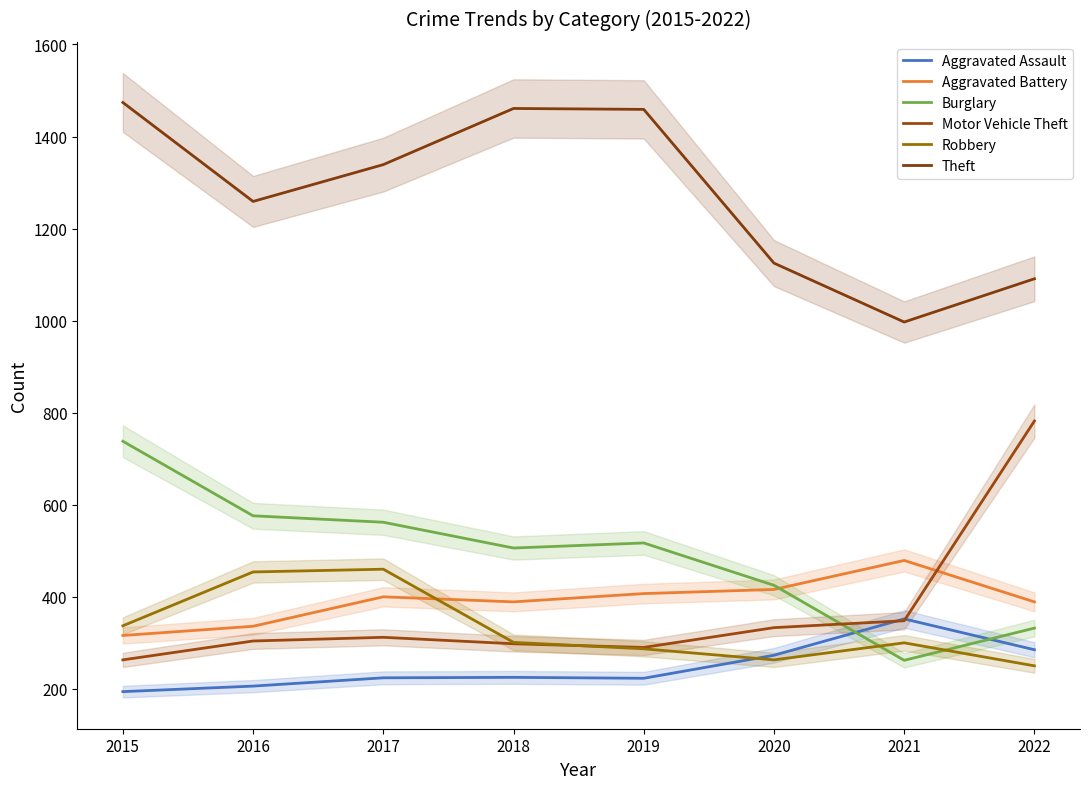

What are all the series names shown in the legend?

Aggravated Assault, Aggravated Battery, Burglary, Motor Vehicle Theft, Robbery, Theft